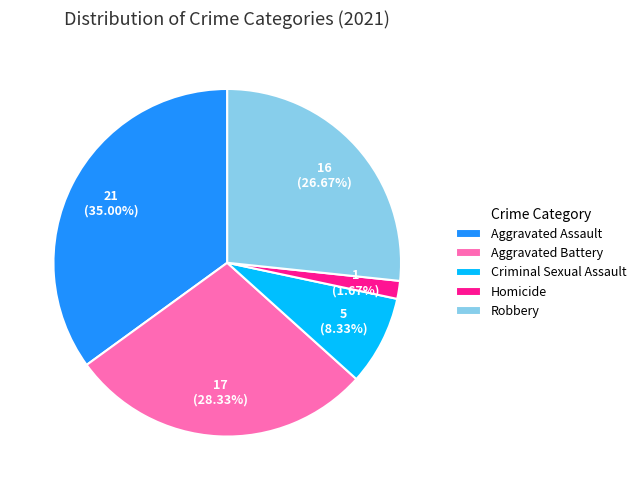

Approximately how many times larger is the value at Robbery compared to Homicide?

16.0